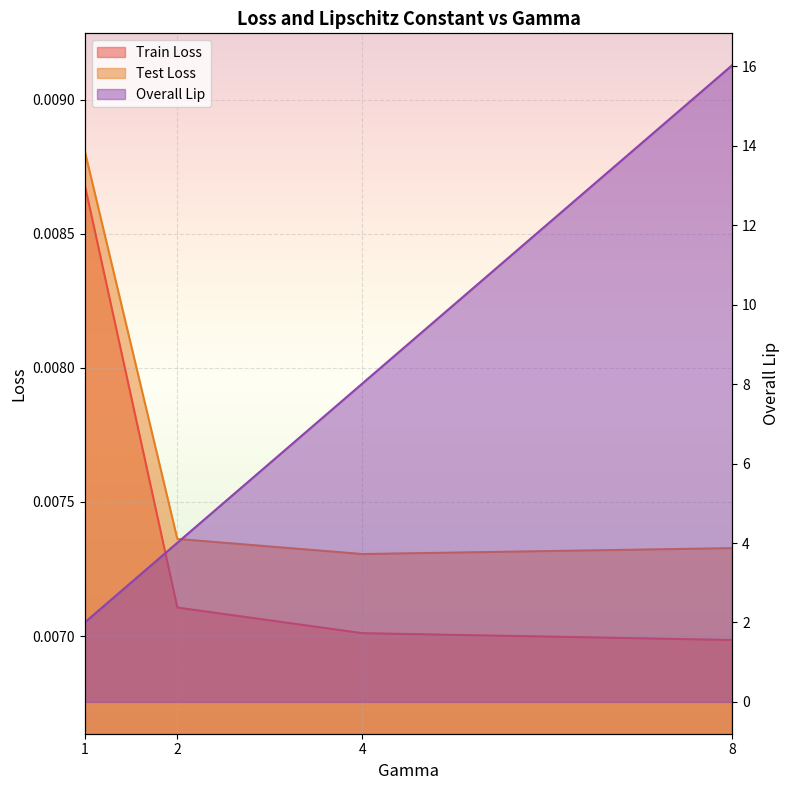

Is the value of Test Loss at 4 greater than the value of Train Loss at 4?

Yes